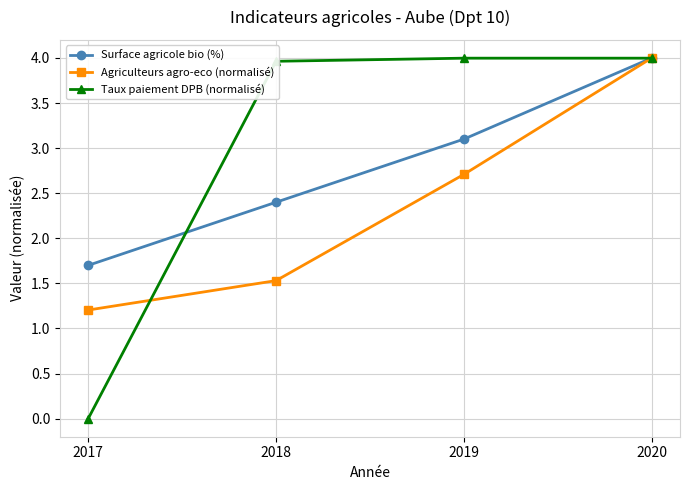

What is the value of the Taux paiement DPB (normalisé) point at the 4th from the left?

4.0